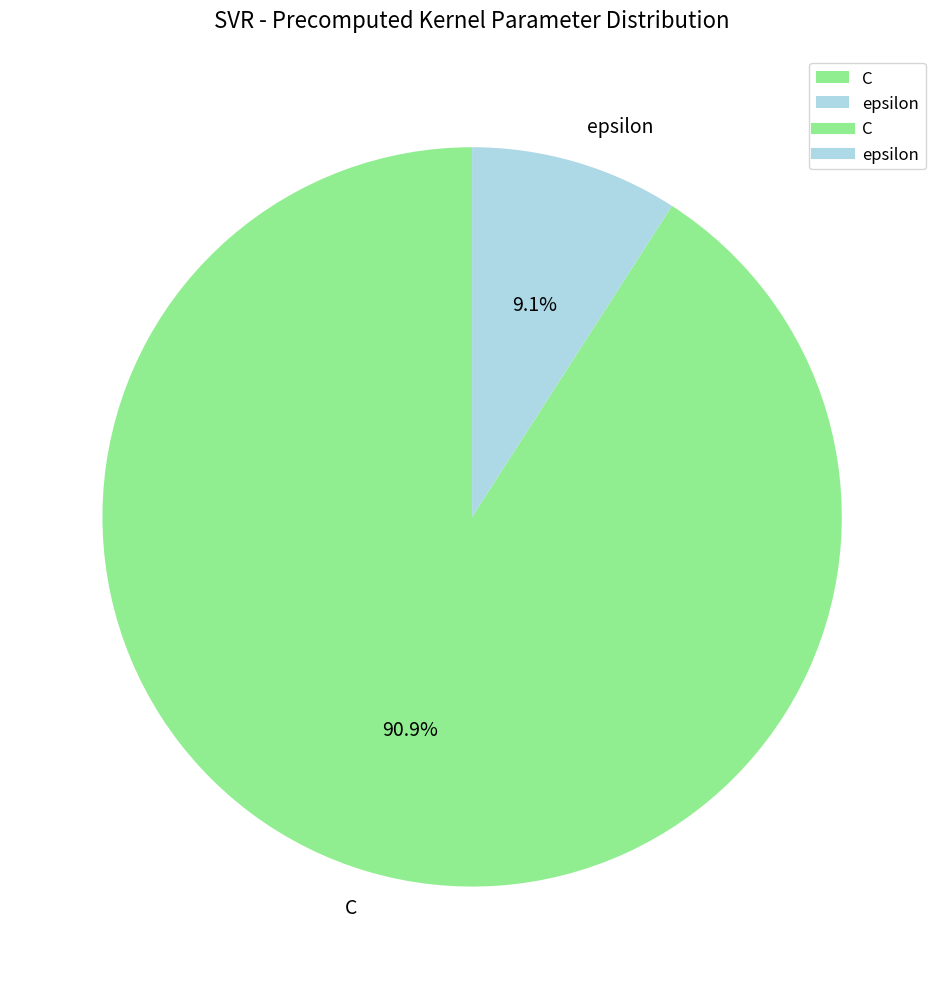

What is the majority slice?

C